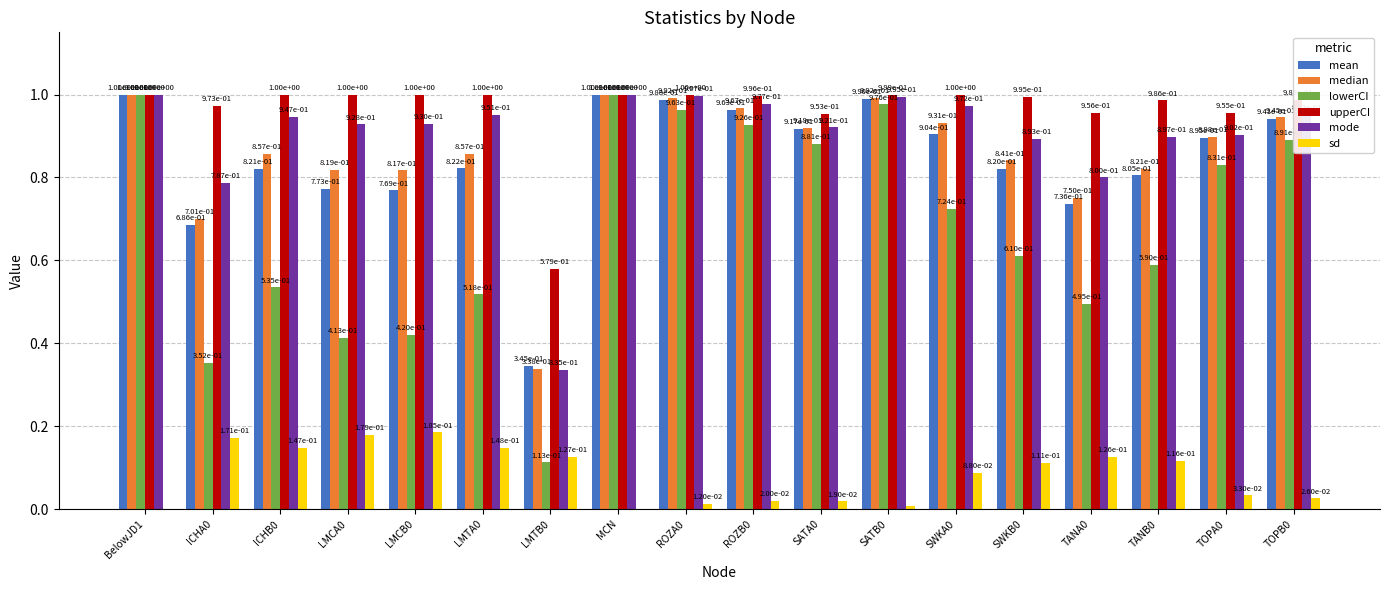

Which series changed the most between ICHA0 and LMCB0?

mode